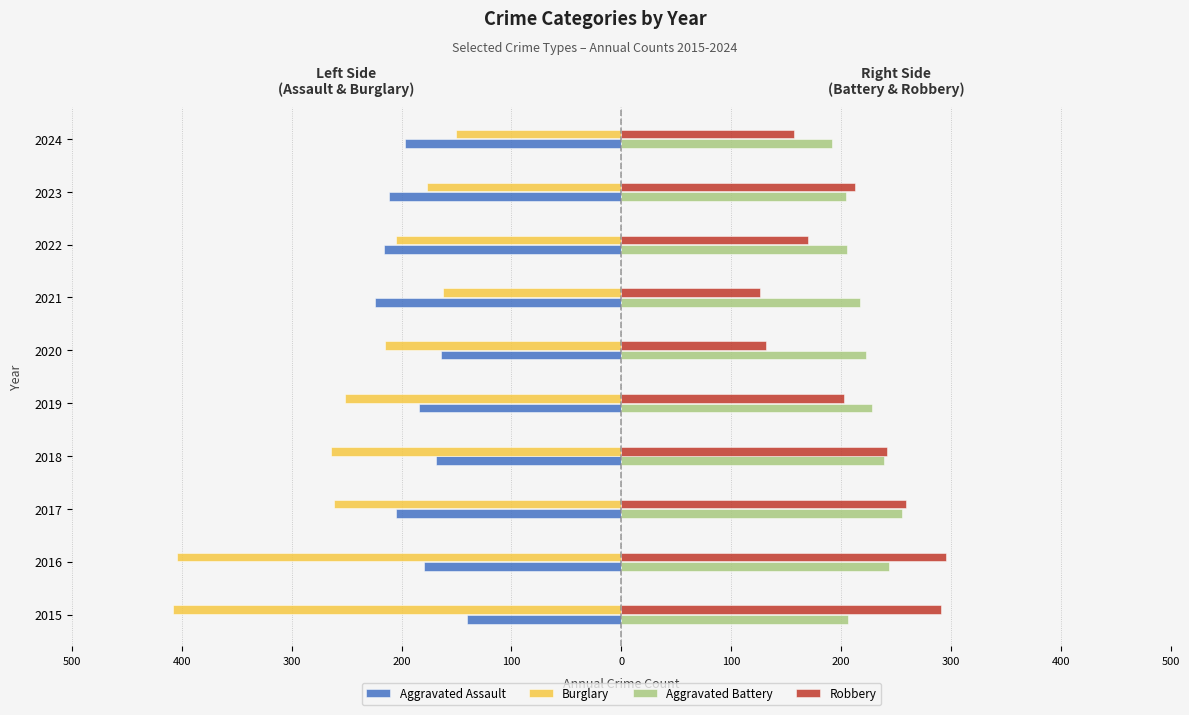

What are all the series names shown in the legend?

Aggravated Assault, Burglary, Aggravated Battery, Robbery